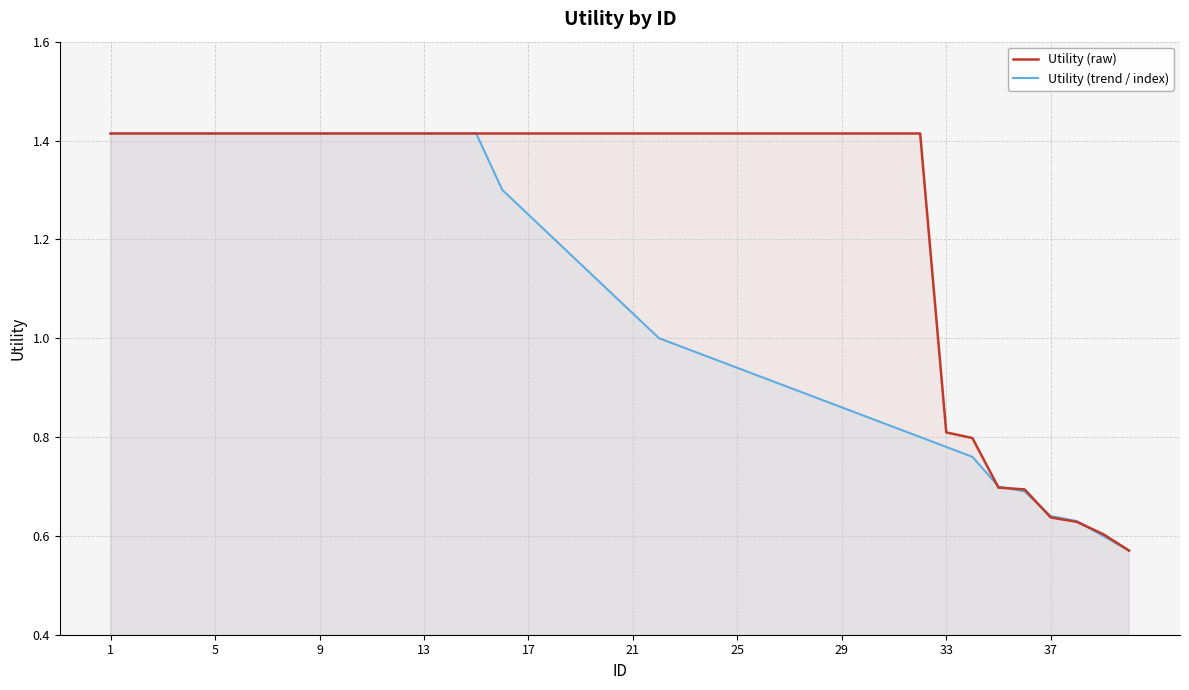

Reading left to right, transcribe all the data shown in this chart.

Utility (raw): 1.4	1.4	1.4	1.4	1.4	1.4	1.4	1.4	1.4	1.4	1.4	1.4	1.4	1.4	1.4	1.4	1.4	1.4	1.4	1.4	1.4	1.4	1.4	1.4	1.4	1.4	1.4	1.4	1.4	1.4	1.4	1.4	0.8	0.8	0.7	0.7	0.6	0.6	0.6	0.6
Utility (trend / index): 1.4	1.4	1.4	1.4	1.4	1.4	1.4	1.4	1.4	1.4	1.4	1.4	1.4	1.4	1.4	1.3	1.2	1.2	1.1	1.1	1.1	1.0	1.0	1.0	0.9	0.9	0.9	0.9	0.9	0.8	0.8	0.8	0.8	0.8	0.7	0.7	0.6	0.6	0.6	0.6